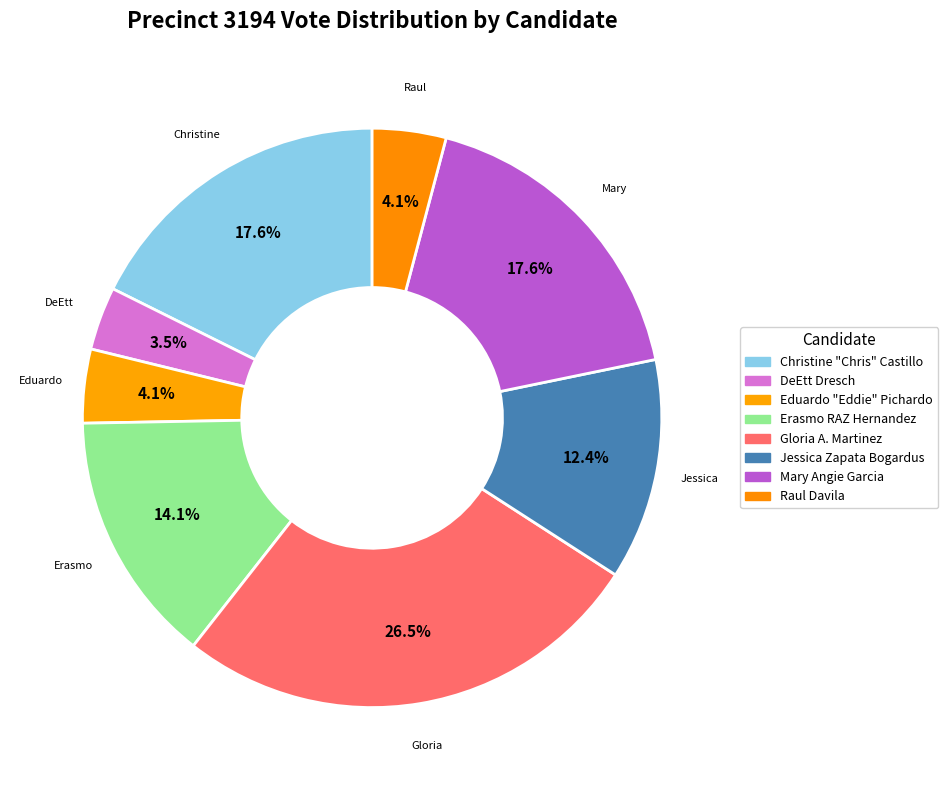

To the nearest percent, what is the combined percentage of Jessica Zapata Bogardus and Raul Davila?

16%